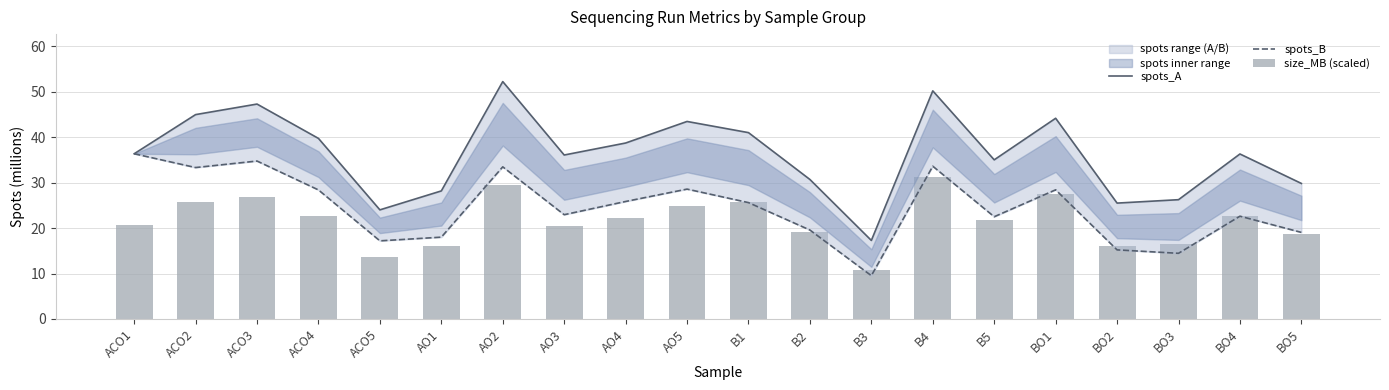

Rank the series at ACO5 from highest to lowest value.

spots_A, spots_B, size_MB (scaled)